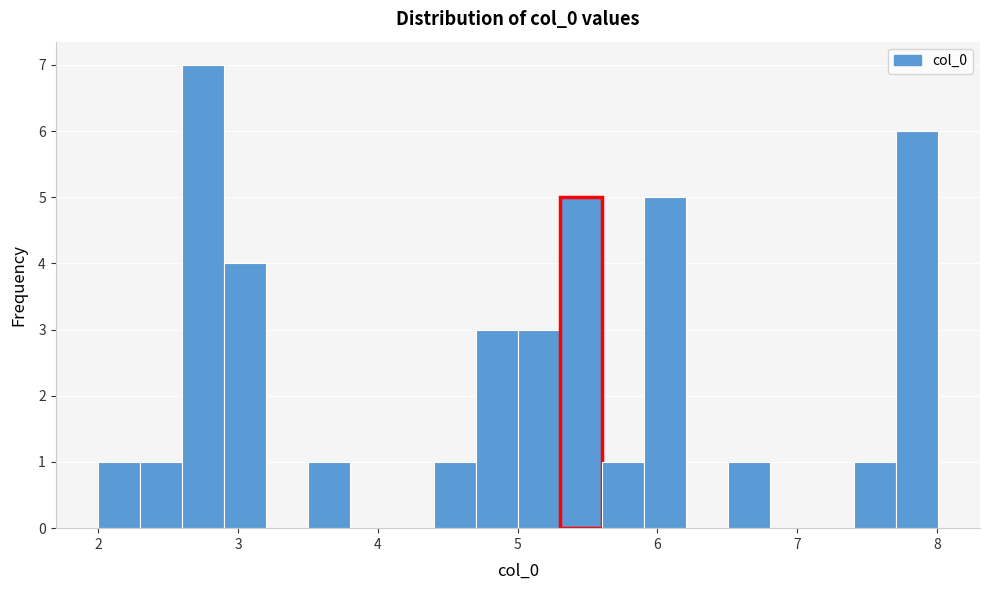

Read against the x-axis, roughly where is the centre of the tallest bar?

2.7